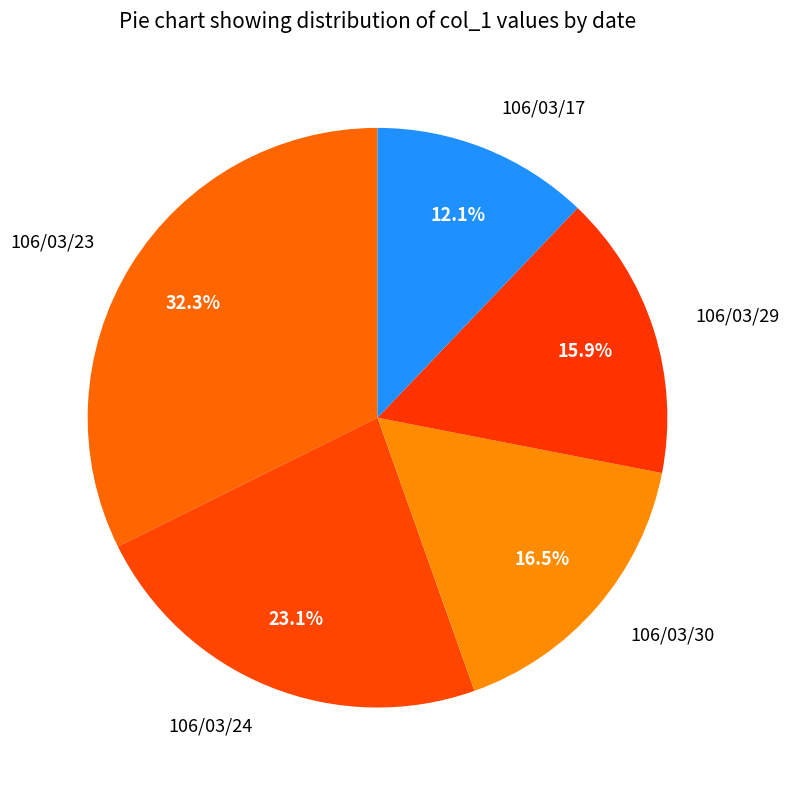

Rank the categories by value from lowest to highest.

106/03/17, 106/03/29, 106/03/30, 106/03/24, 106/03/23